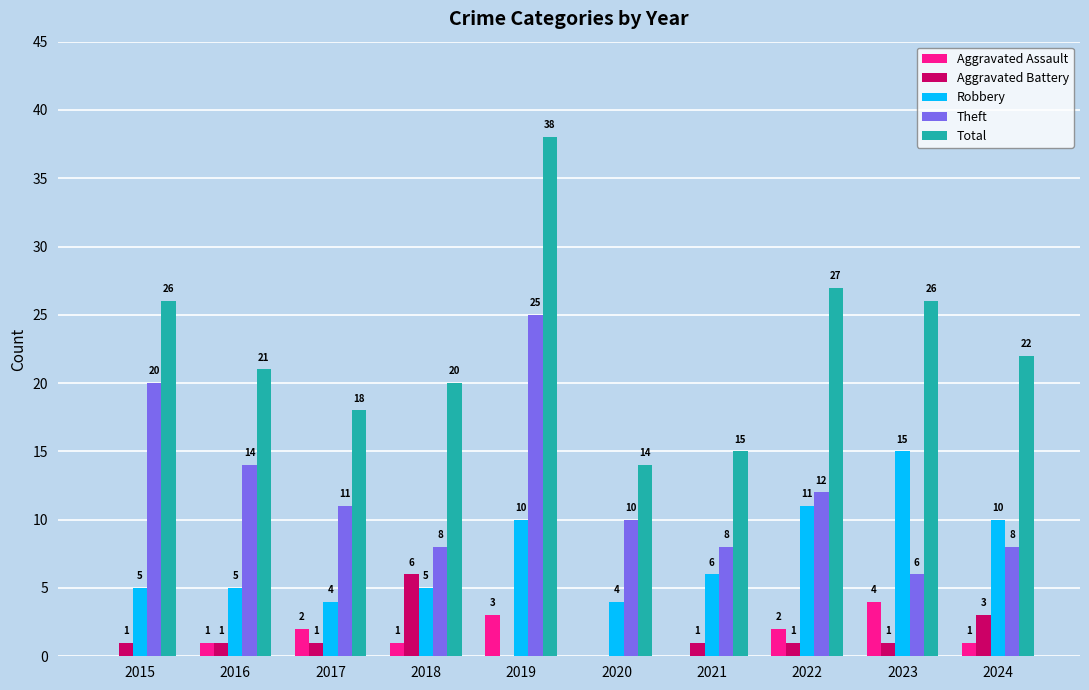

How many groups of bars are there?

10